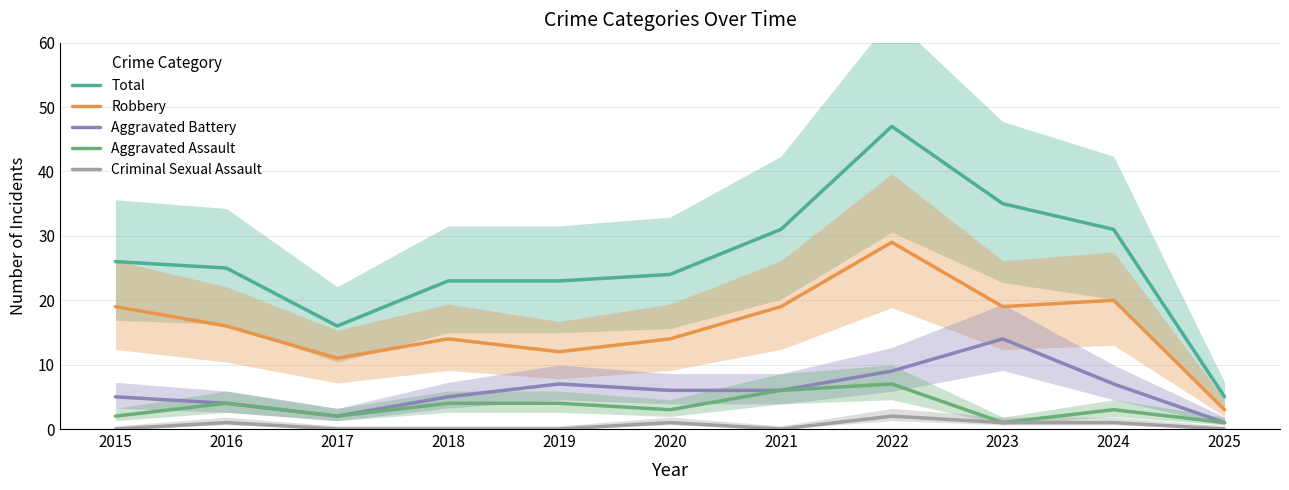

Is the value of Aggravated Assault at 2015 greater than the value of Robbery at 2025?

No